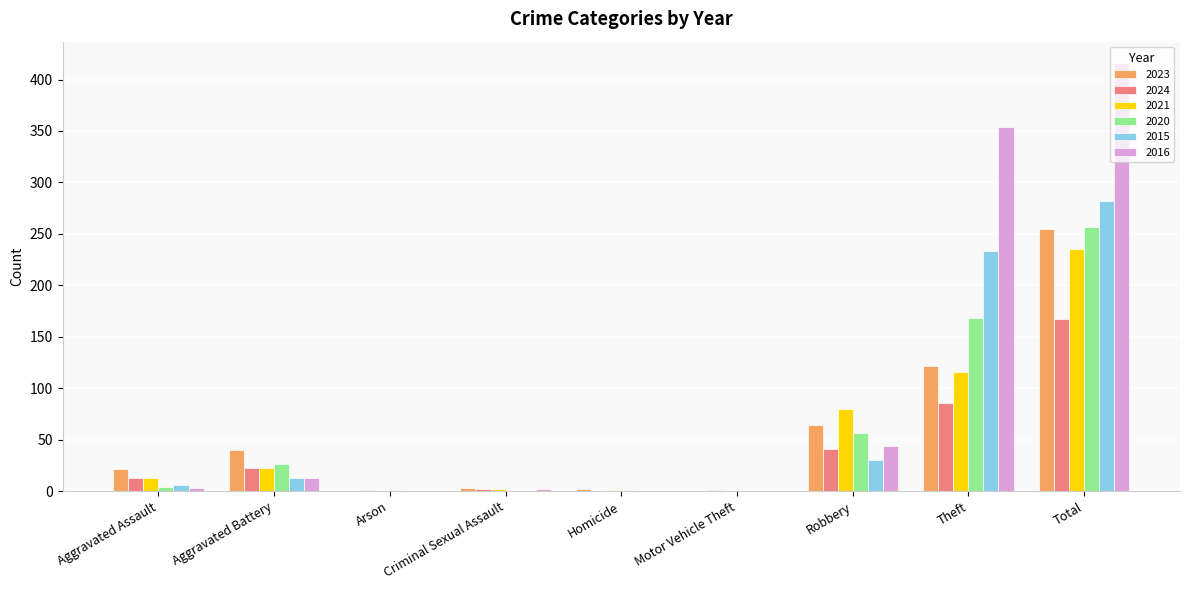

What is the sum of all 2020 values?

514